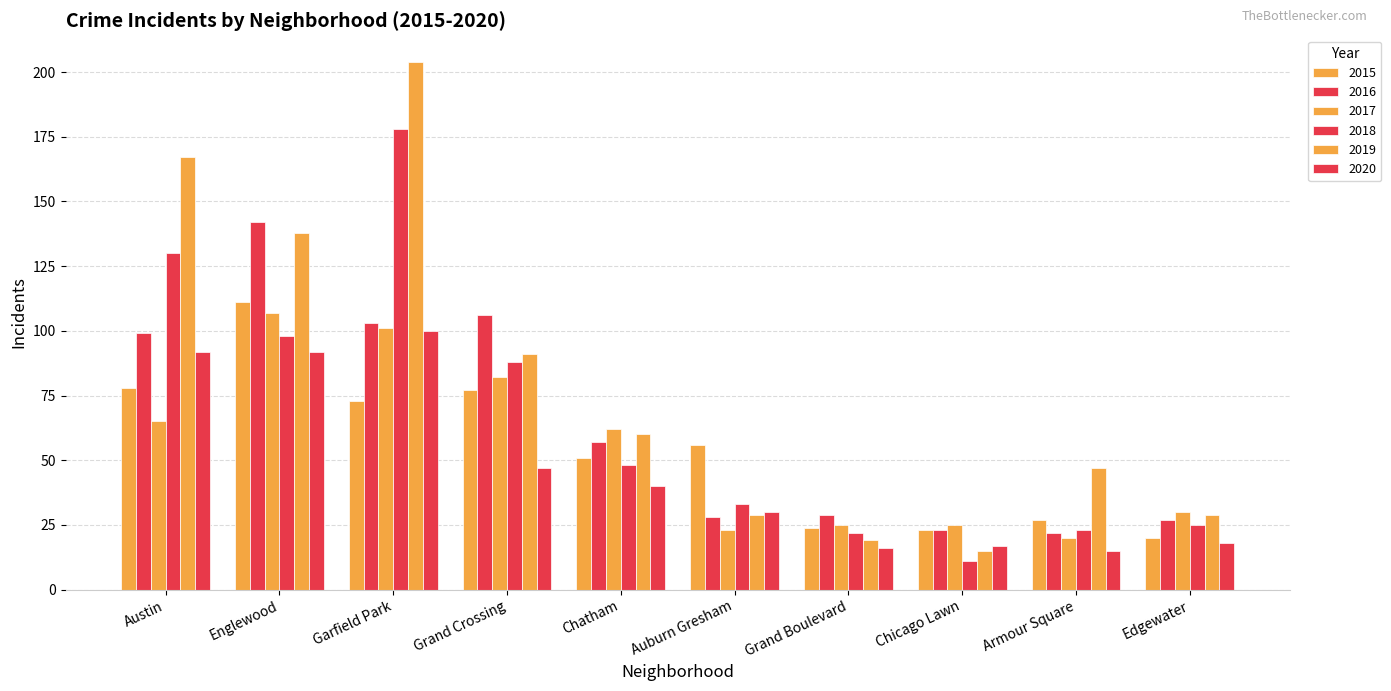

Read the 2017 value at Auburn Gresham.

23